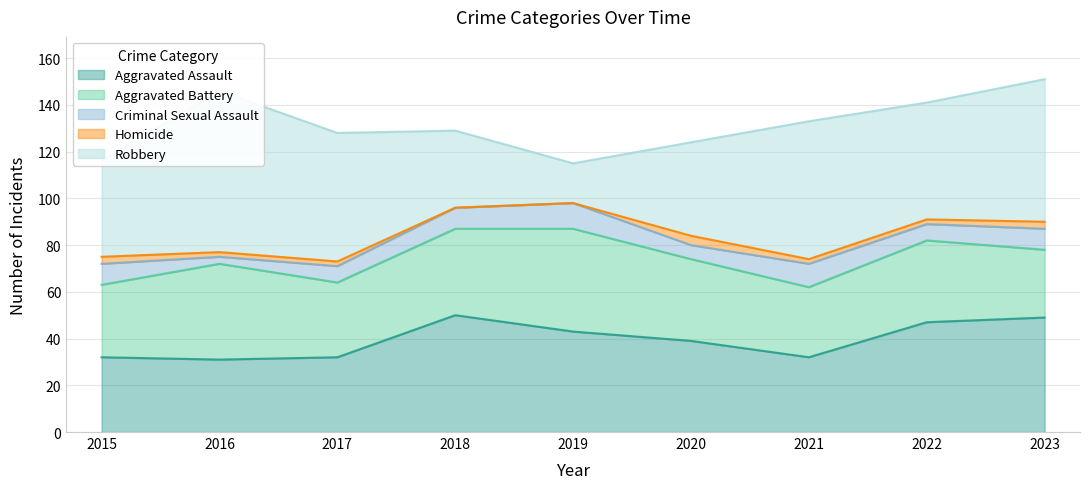

Read the Criminal Sexual Assault value at 2021.

10